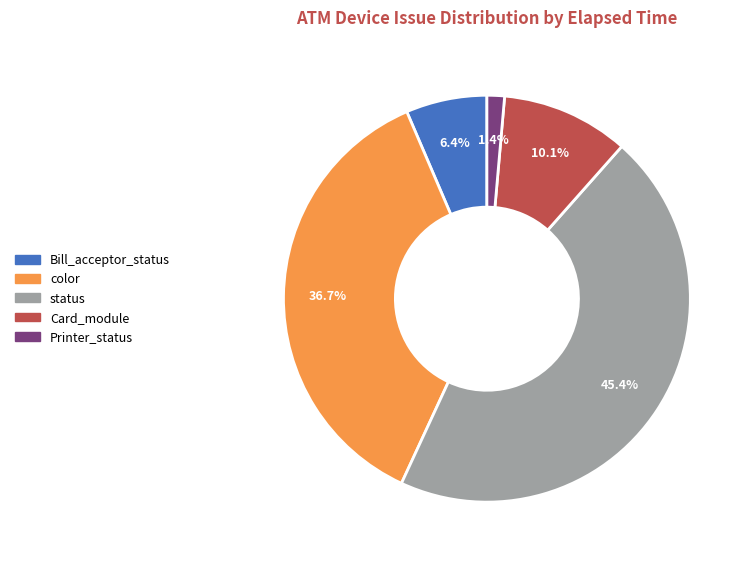

Is there a majority slice in this chart?

No